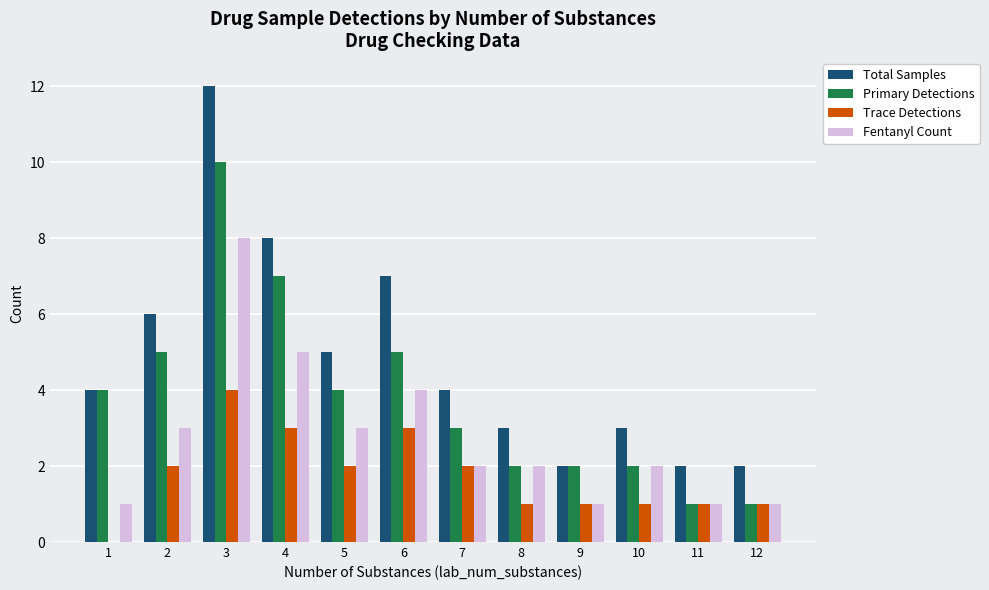

Are the bars grouped side by side (vs. stacked)?

Yes